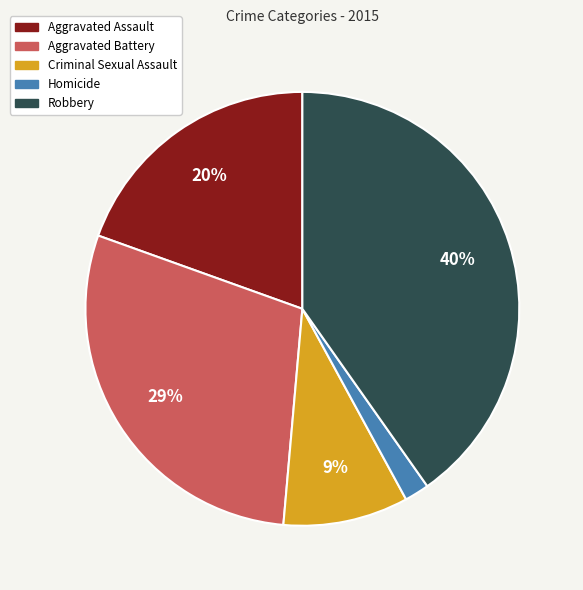

True or false: Aggravated Battery accounts for 29% of the total.

True